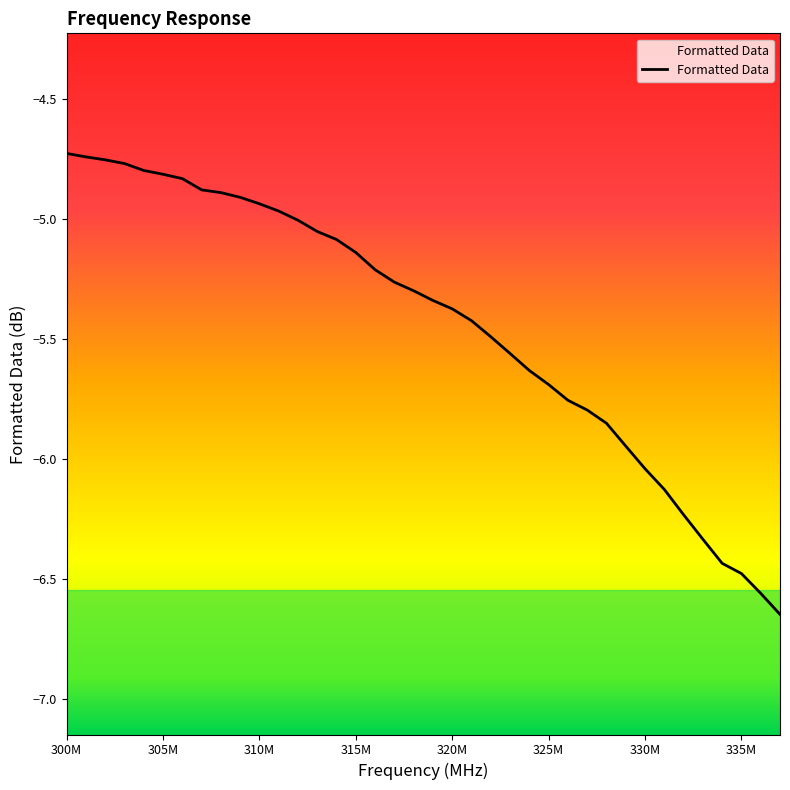

Reading left to right, transcribe all the data shown in this chart.

-4.7	-4.7	-4.8	-4.8	-4.8	-4.8	-4.8	-4.9	-4.9	-4.9	-4.9	-5.0	-5.0	-5.1	-5.1	-5.1	-5.2	-5.3	-5.3	-5.3	-5.4	-5.4	-5.5	-5.6	-5.6	-5.7	-5.8	-5.8	-5.9	-5.9	-6.0	-6.1	-6.2	-6.3	-6.4	-6.5	-6.6	-6.6